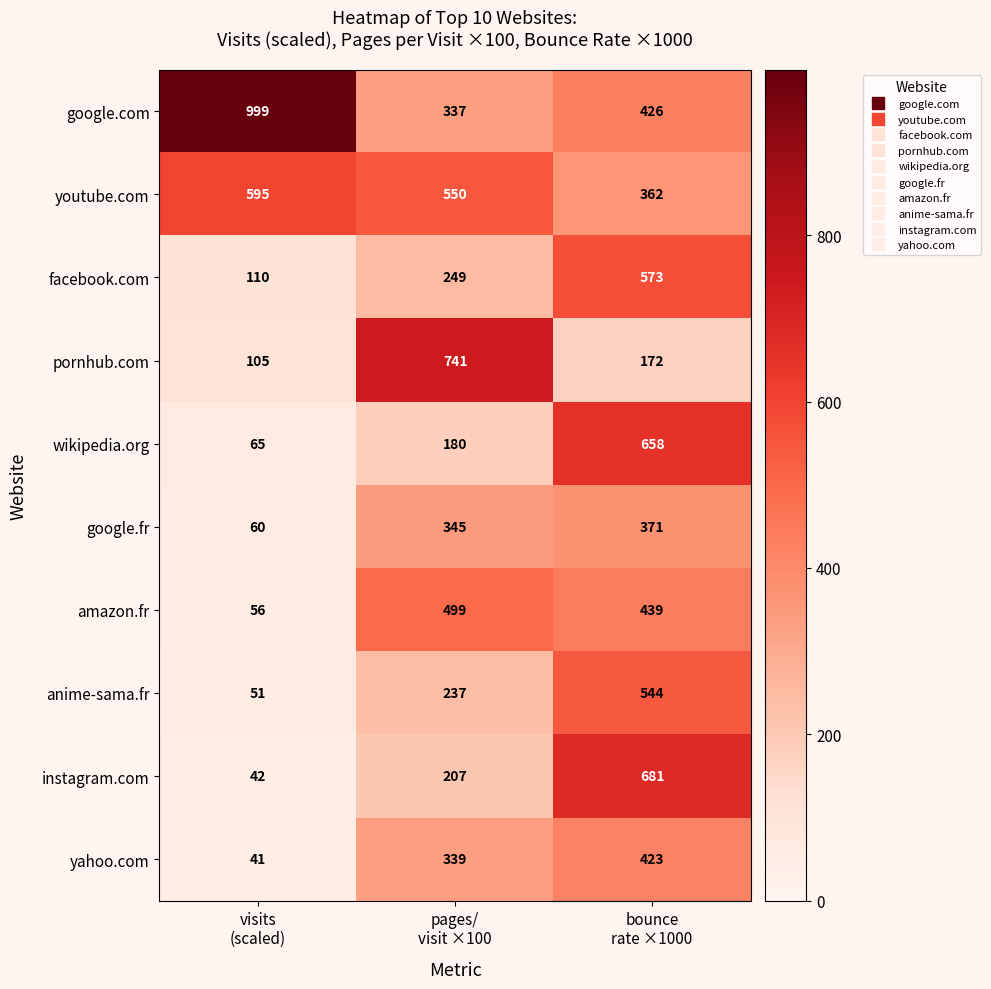

What is the difference between the maximum and minimum values in the google.com series?

662